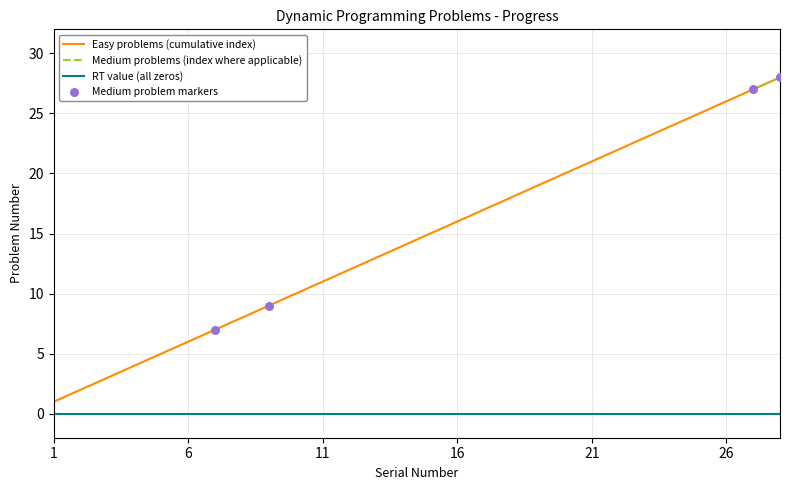

What are all the series names shown in the legend?

Easy, Medium, RT